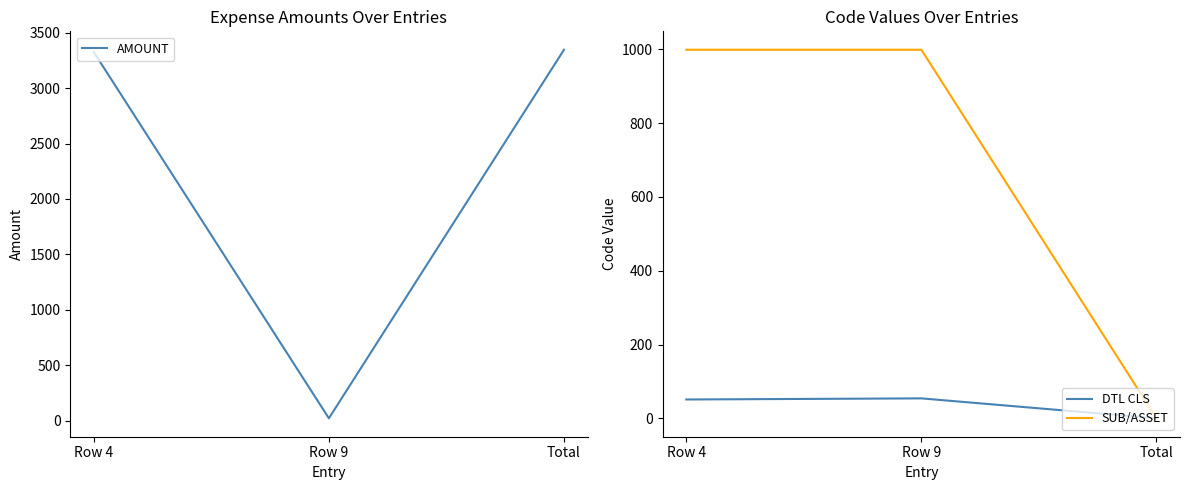

Reading left to right, what are all the values shown in this chart?

AMOUNT: 3324.6	21.1	3345.7
DTL CLS: 51.0	54.0	0.0
SUB/ASSET: 999.0	999.0	0.0